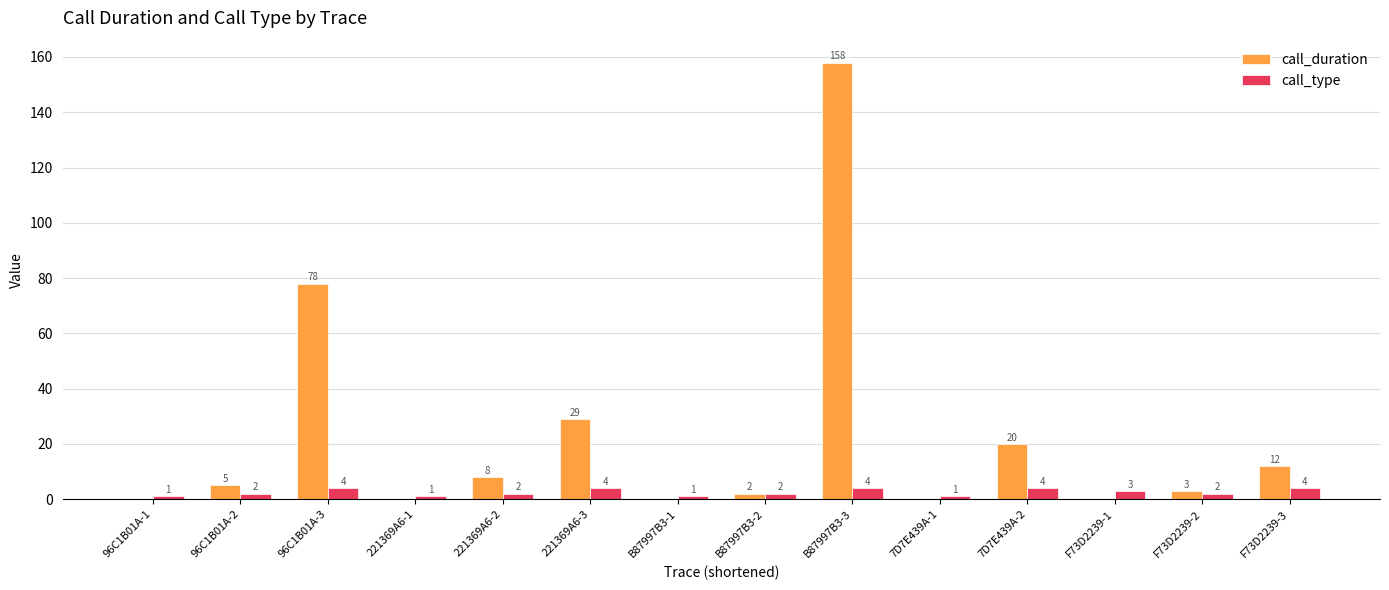

What is the total value across all series at 221369A6-3?

33